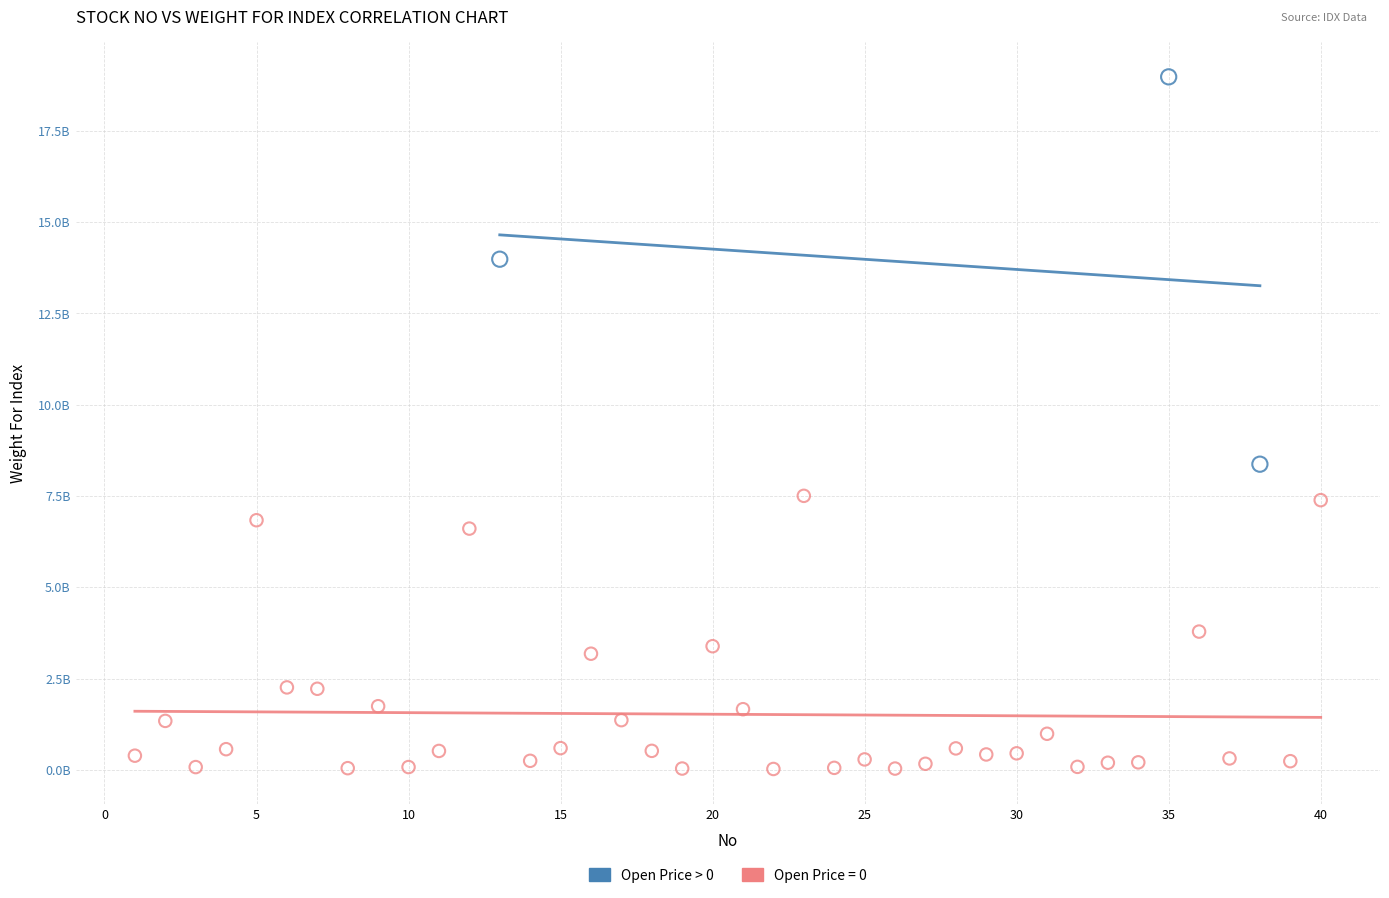

What are all the series names shown in the legend?

Open Price > 0, Open Price = 0